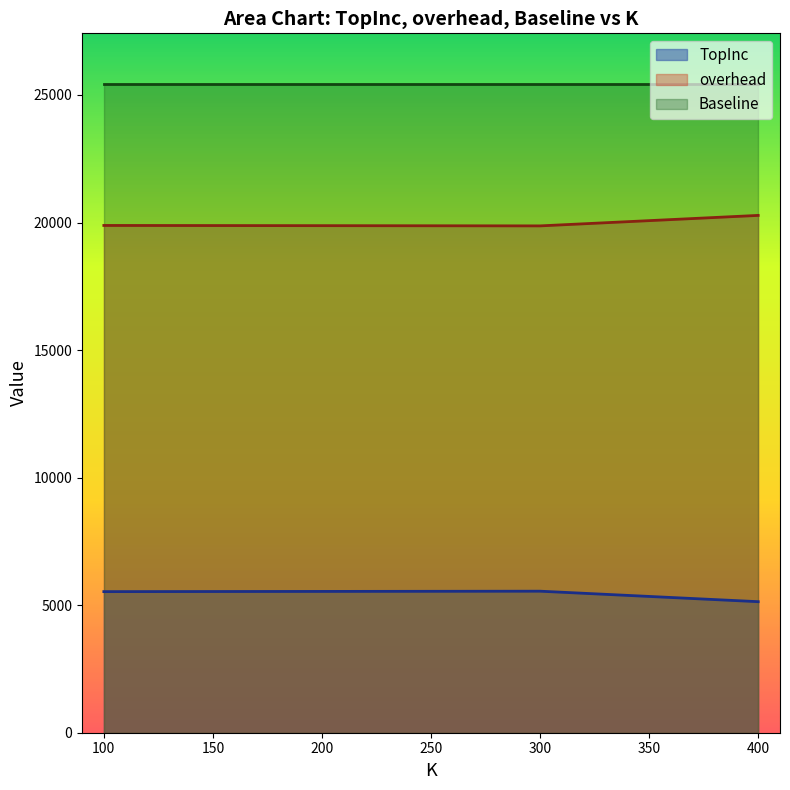

What are all the series names shown in the legend?

TopInc, overhead, Baseline